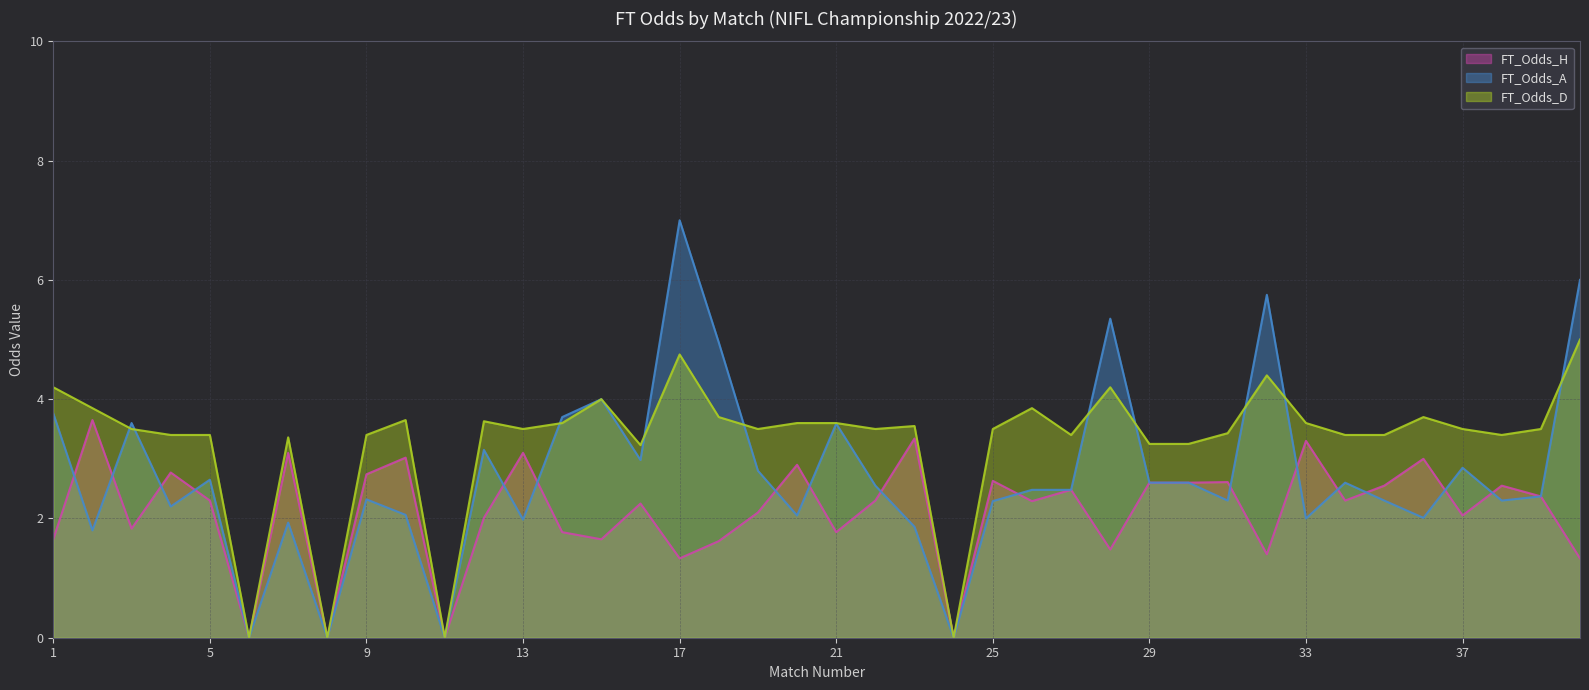

The value of FT_Odds_H (line) at 31 is 1.9. True or false?

False